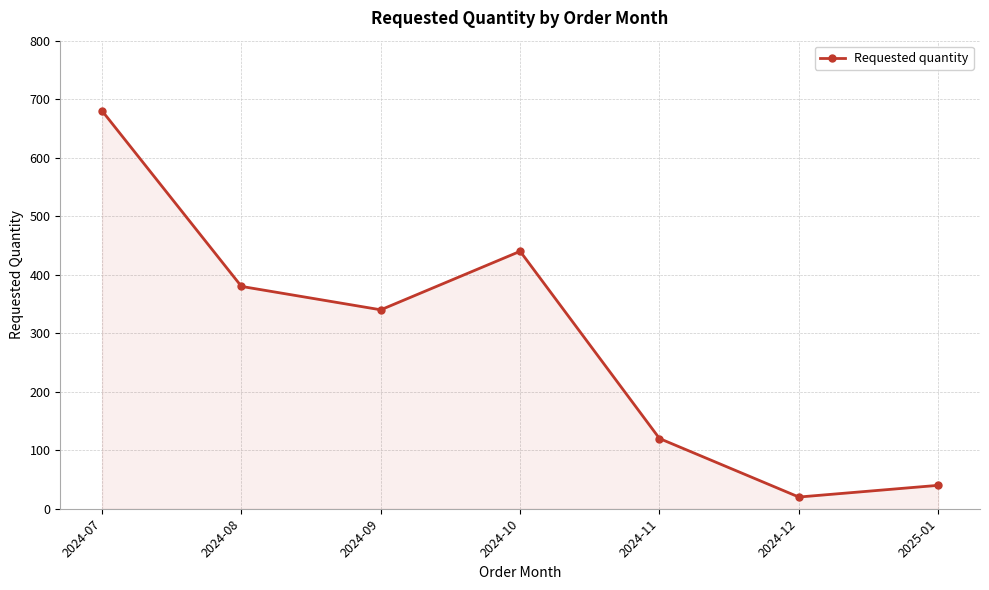

What is the label of the 6th point from the right?

2024-08